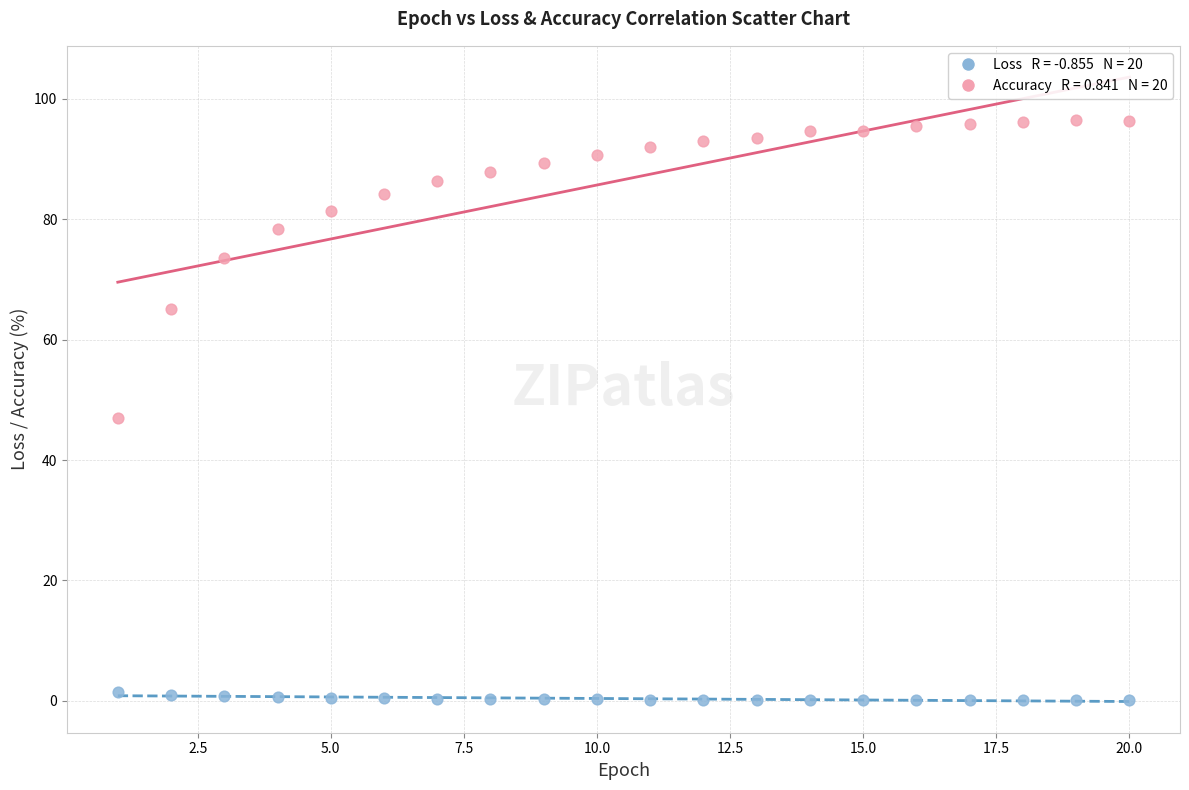

Across all data points, what is the range of X values (max minus min)?

19.0